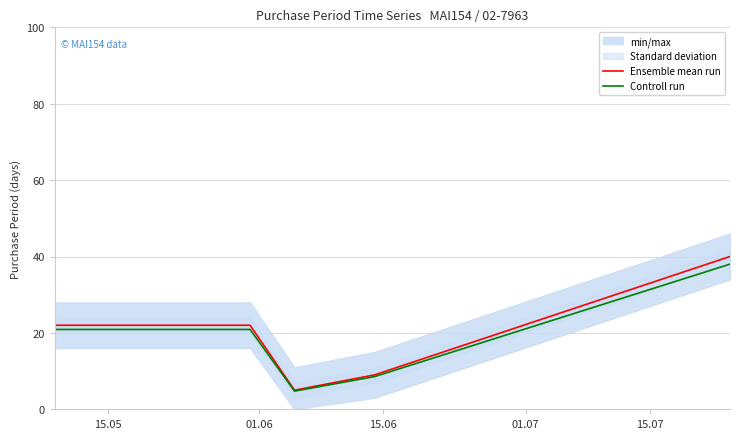

Between 15.06 and 01.07, which series saw the biggest shift?

Ensemble mean run